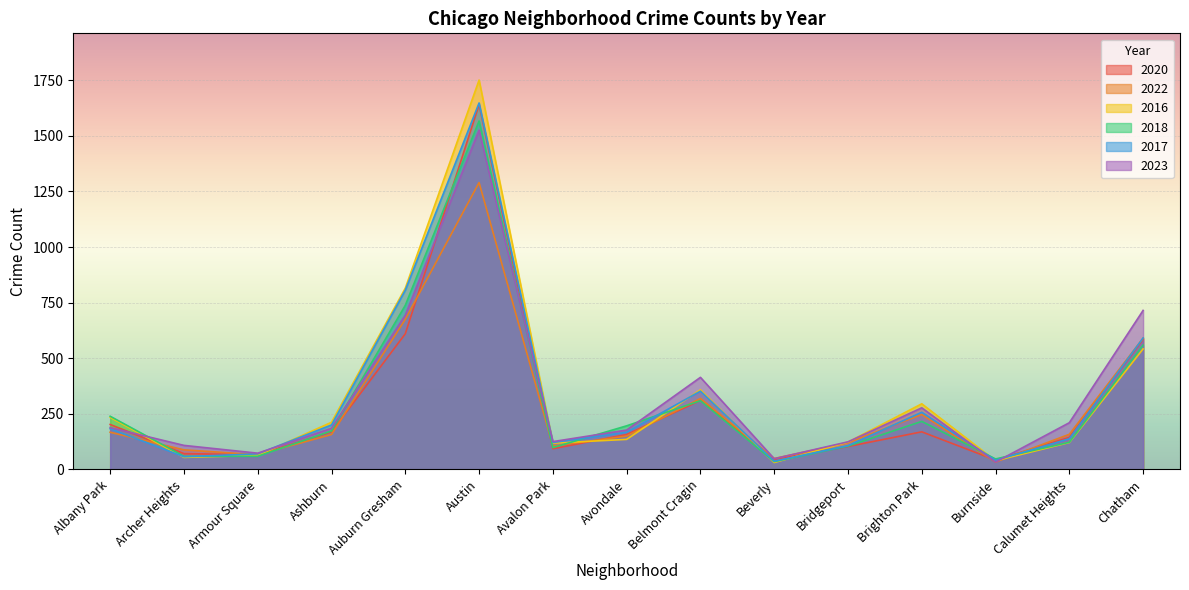

Where do 2020 and 2023 first cross each other?

Albany Park and Archer Heights